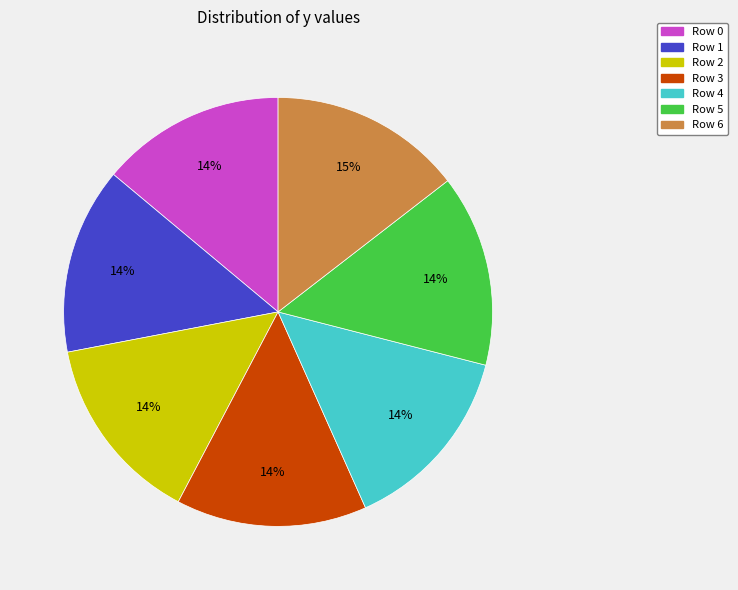

What is the ratio of the value at Row 4 to the value at Row 0?

1.0